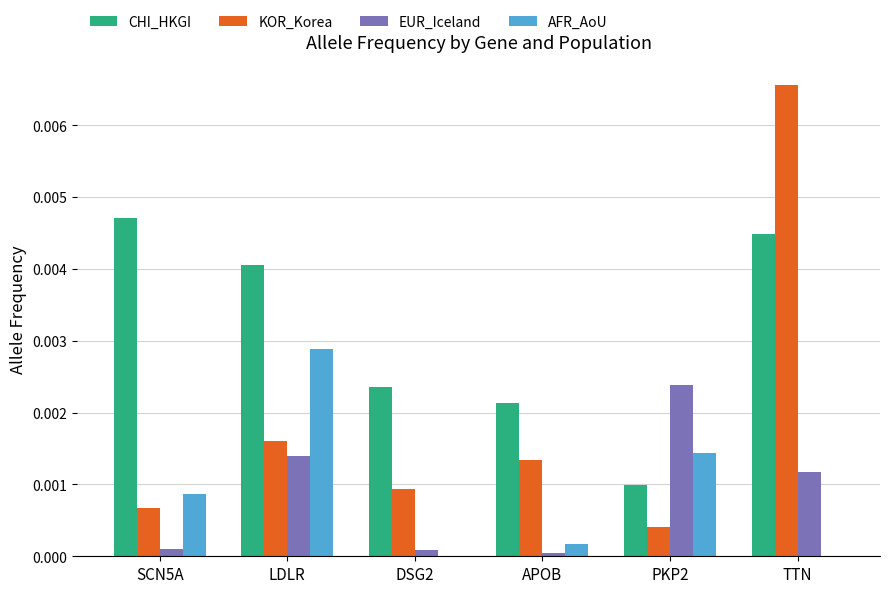

True or false: KOR_Korea has a value of 0.0 at LDLR.

True